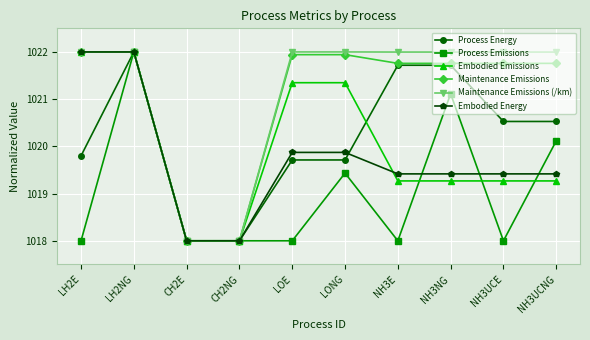

Does the chart display data point markers on the line(s)?

Yes